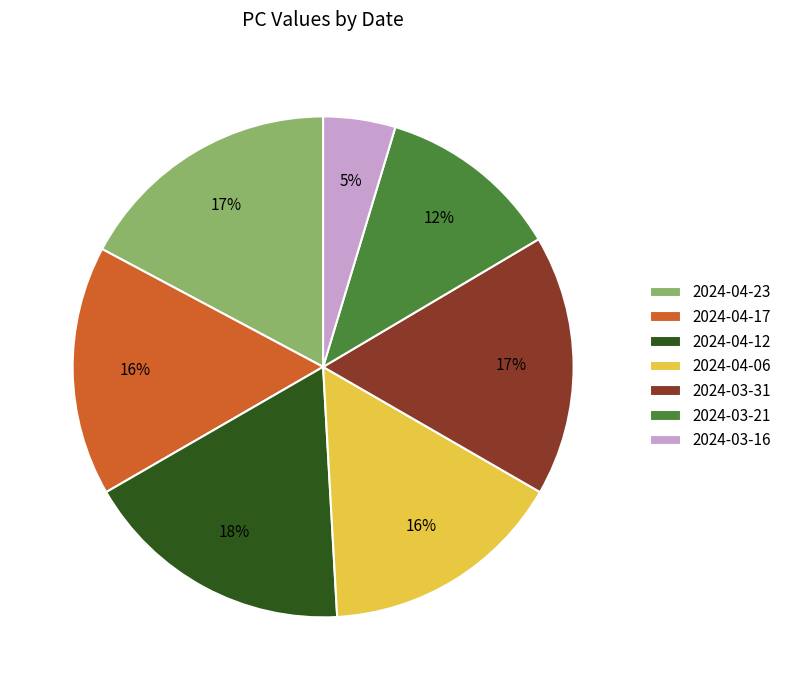

Combined, do 2024-03-21 and 2024-03-16 account for over 50%?

No